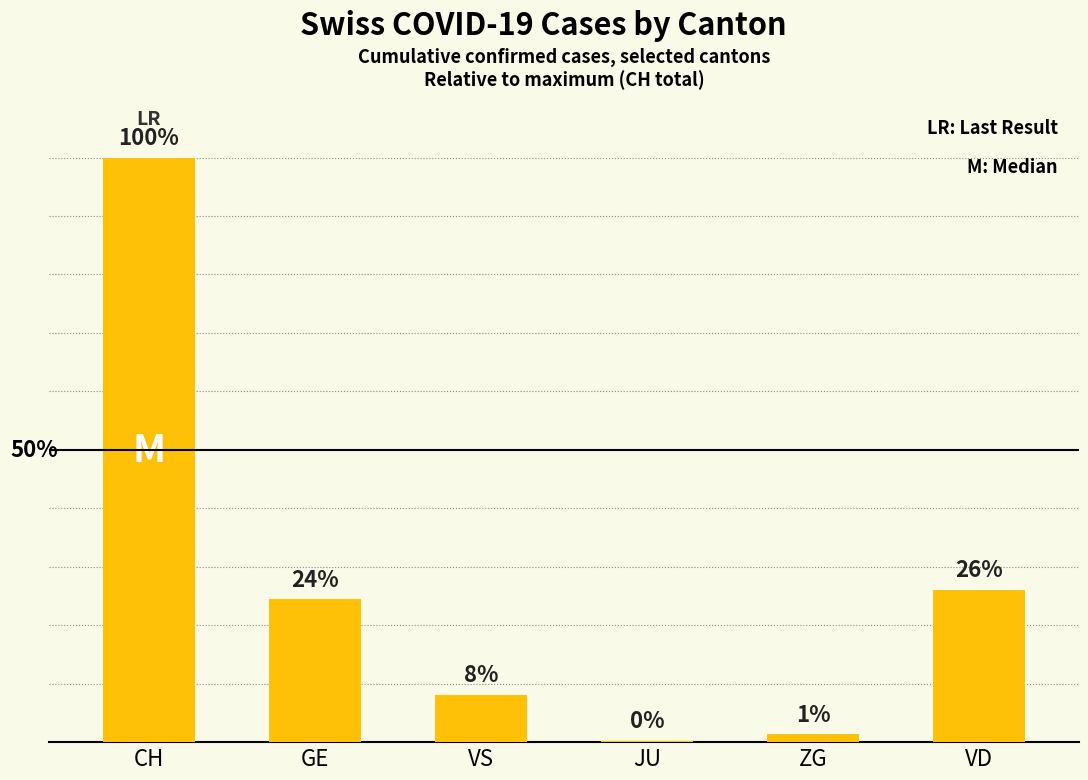

Count the number of data series in this chart.

1